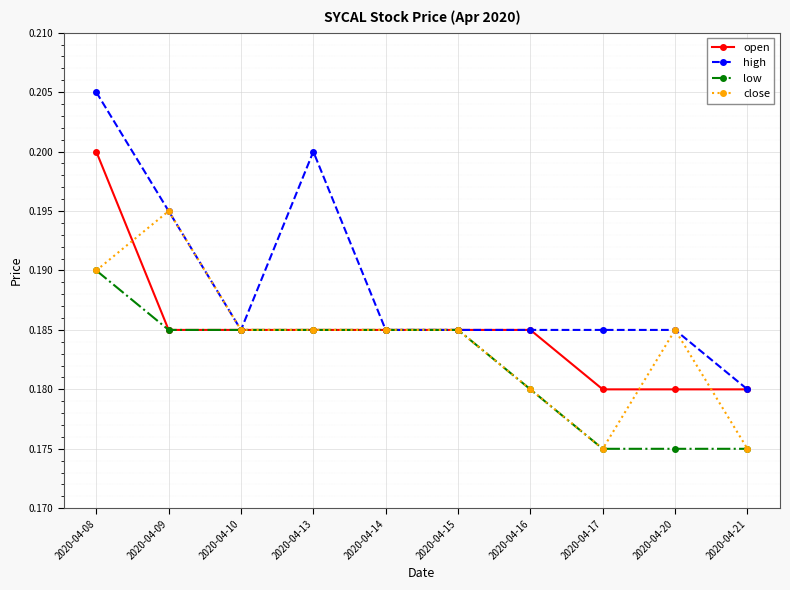

At which category does close reach its first local peak?

2020-04-09